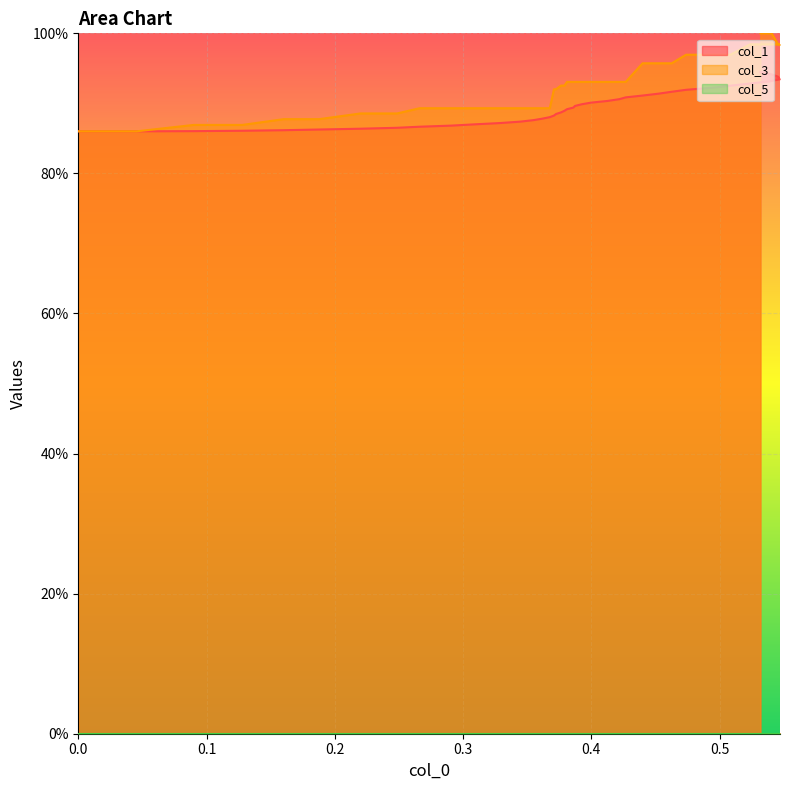

Which series has the widest spread of values?

col_3